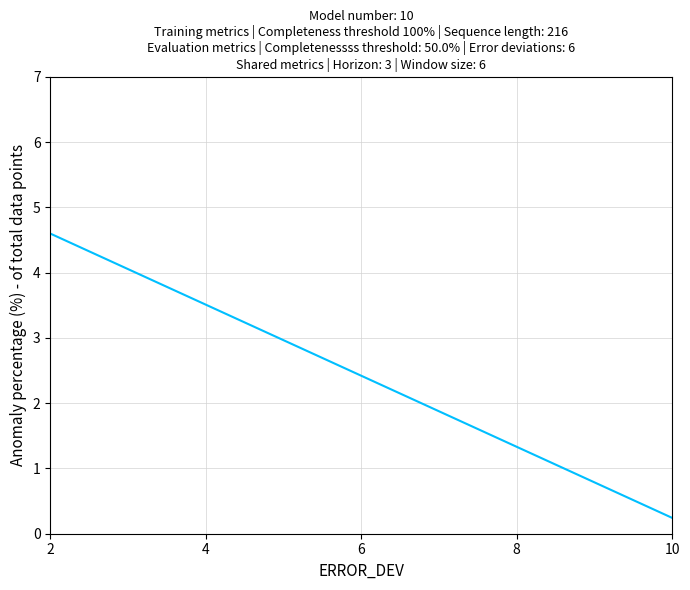

Reading right to left, transcribe all the data shown in this chart.

0.2	0.5	0.7	1.0	1.2	1.5	1.7	1.9	2.2	2.4	2.7	2.9	3.1	3.4	3.6	3.9	4.1	4.4	4.6